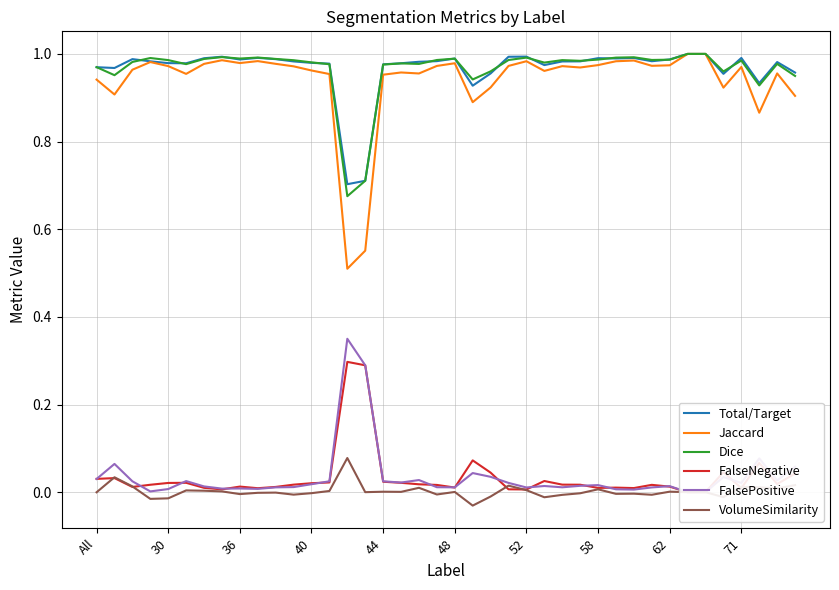

Is it true that VolumeSimilarity equals -0.1 at 15?

False